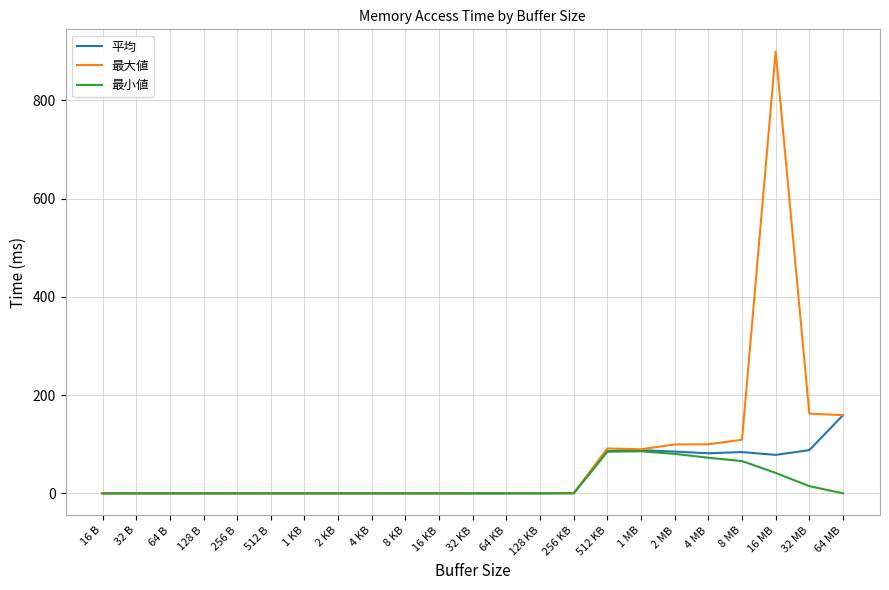

At how many categories does at least one series exceed 279?

1